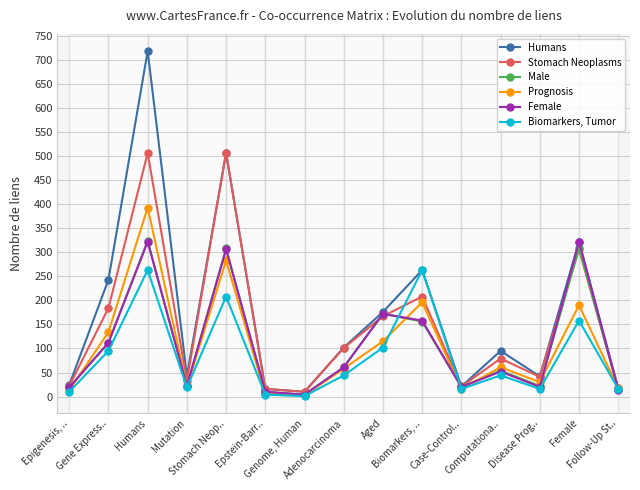

True or false: Male has more than 2 points higher than both neighbors.

True